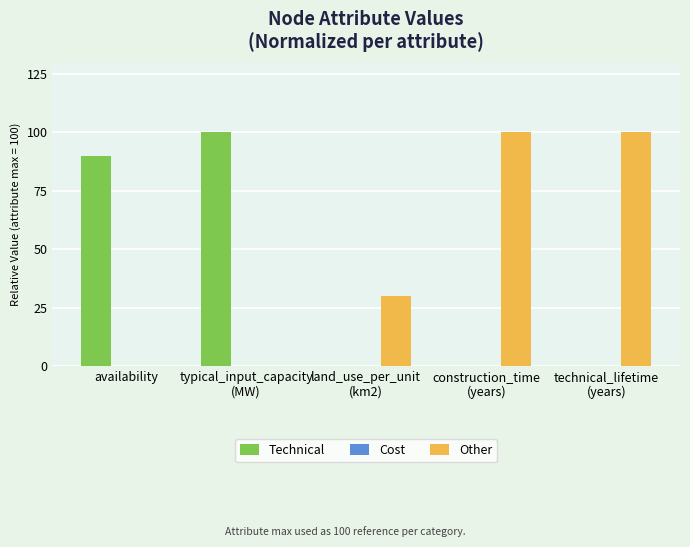

What is the spread (max minus min) of values at typical_input_capacity
(MW)?

100